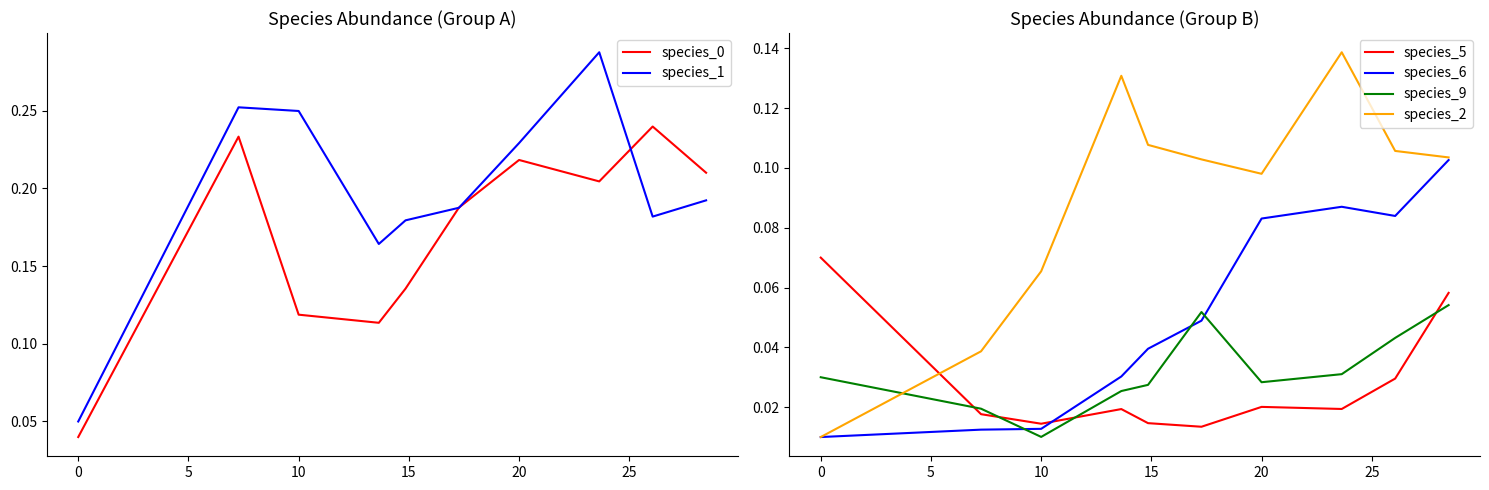

Which series has the largest range (max minus min)?

species_1